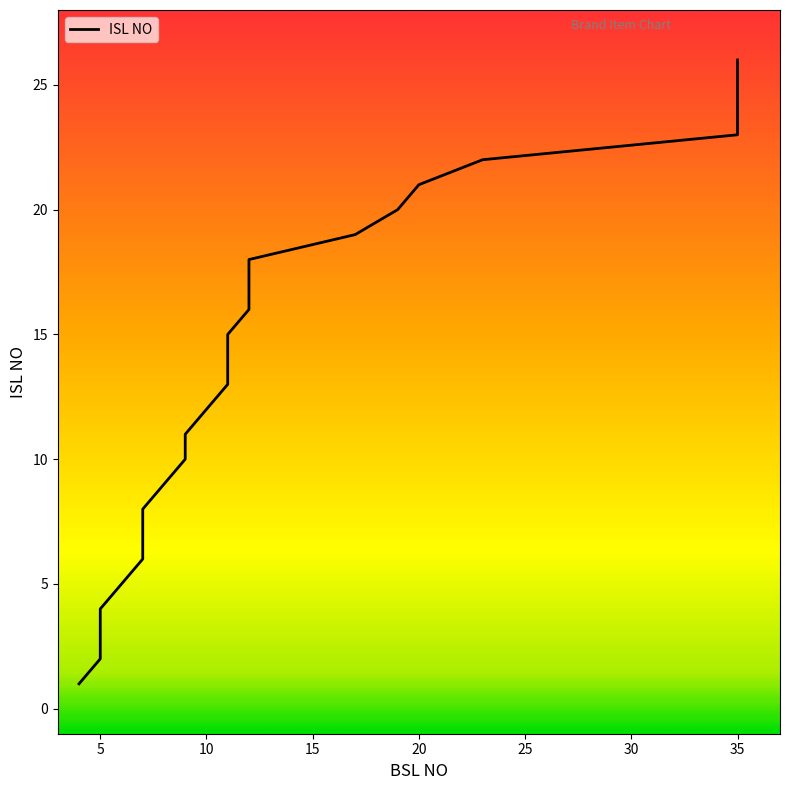

Which label corresponds to the largest value in the chart?

35